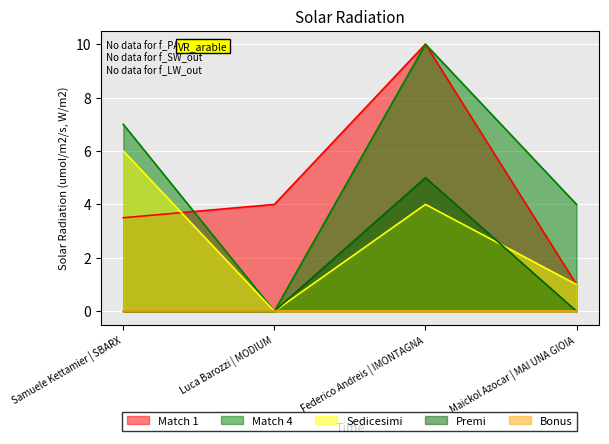

How many intersections are there between Match 1 and Match 4?

1